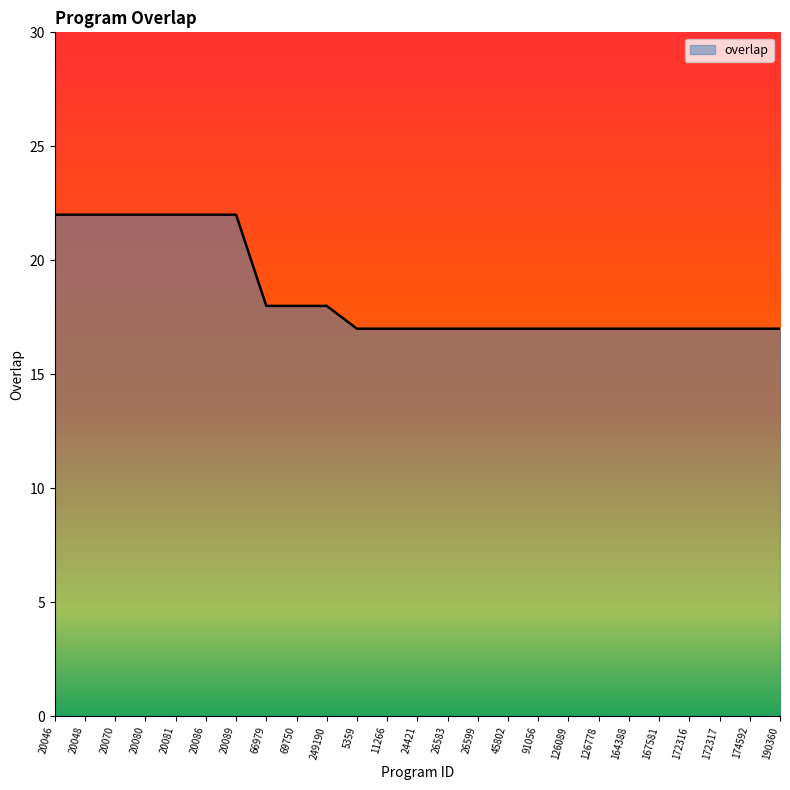

What is the ratio of the value at 20089 to the value at 190360?

1.3